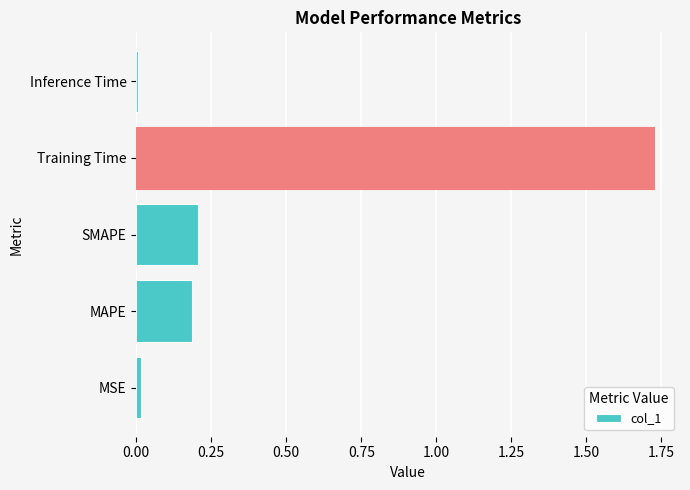

Which has a higher value, SMAPE or Inference Time?

SMAPE